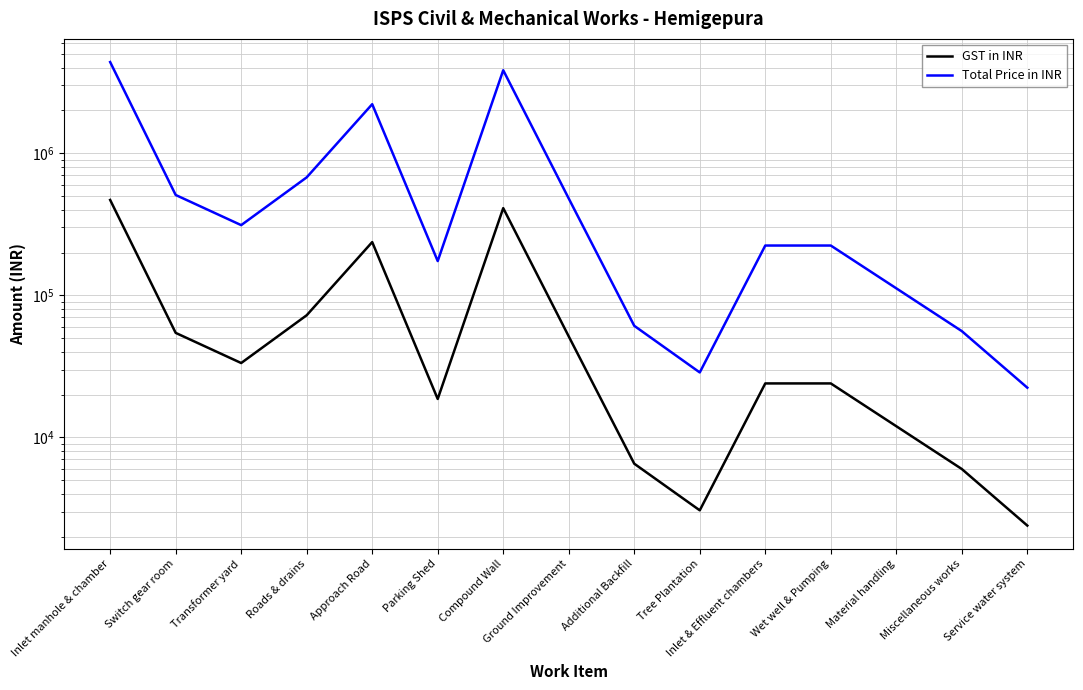

In GST in INR, how many points are higher than both neighbors (excluding endpoints)?

2